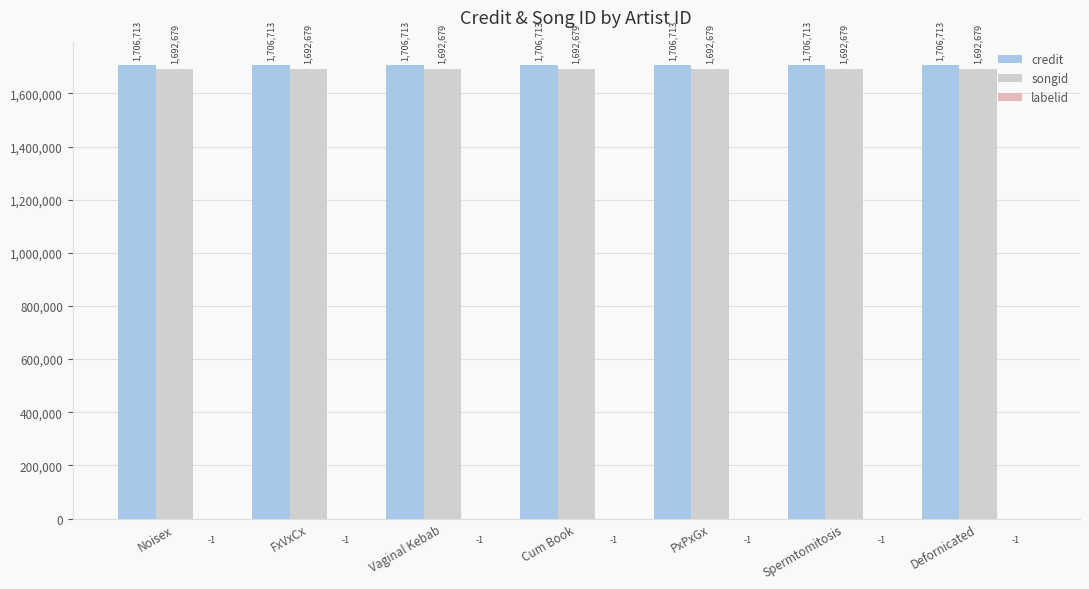

What is the sum of the songid values at PxPxGx and Noisex?

3385358